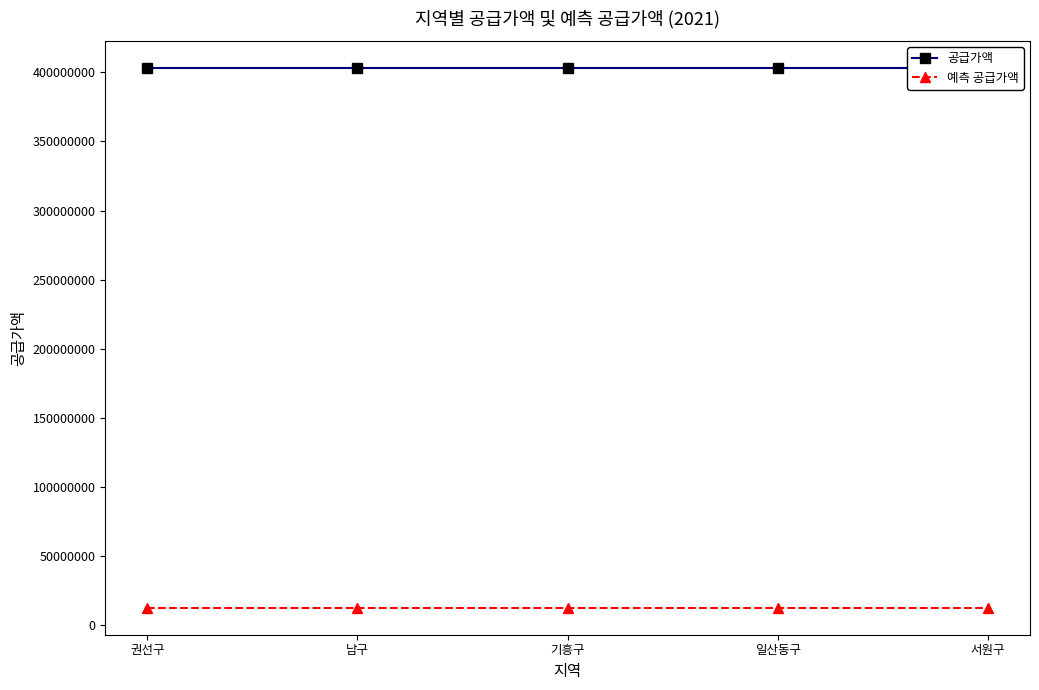

List the labels in order of 공급가액 value, largest first.

권선구, 남구, 기흥구, 일산동구, 서원구